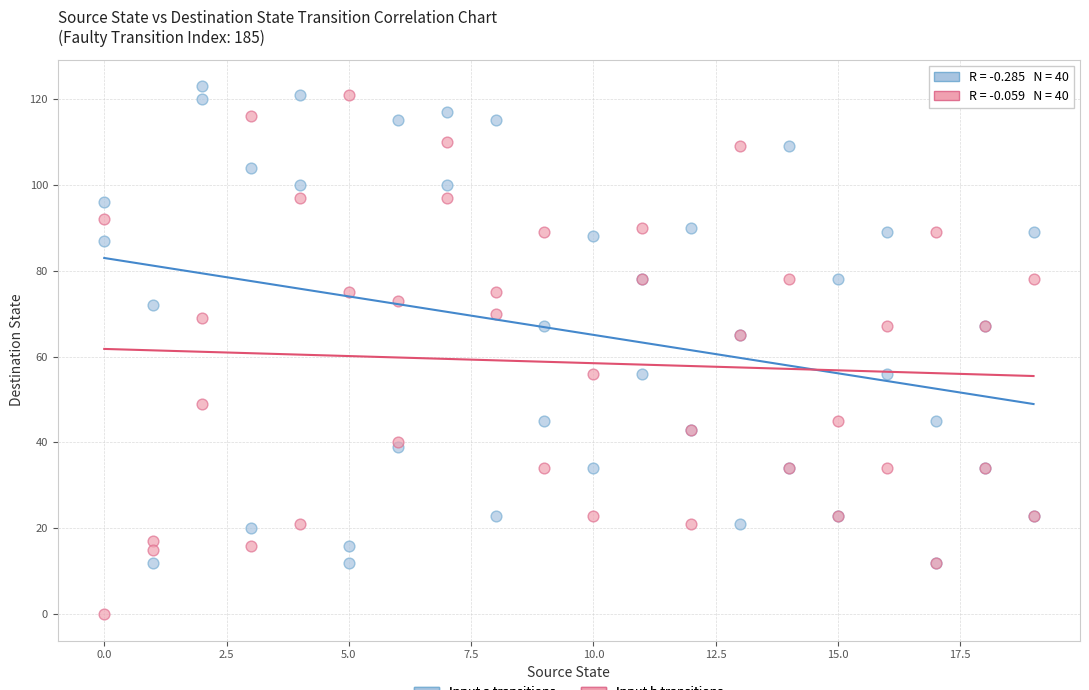

What is the X range (max minus min) for the scatter plot?

19